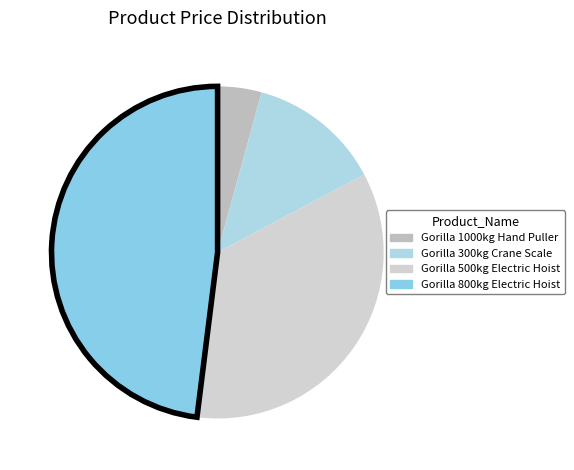

What is the largest slice in the pie chart?

Gorilla 800kg Electric Hoist